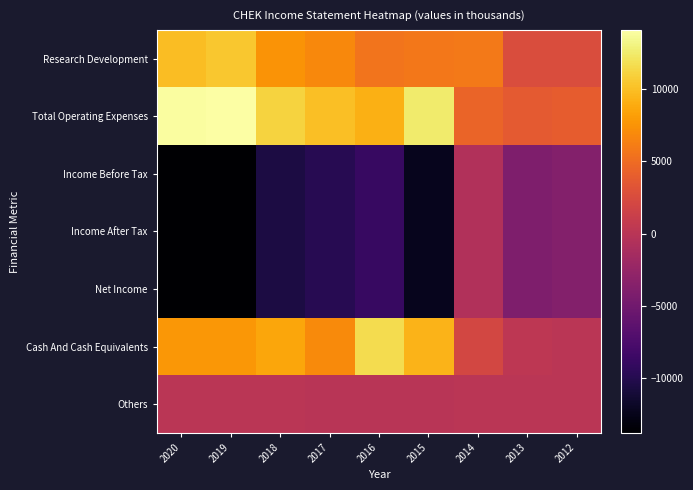

At which category does the chart reach its minimum across all series?

2020